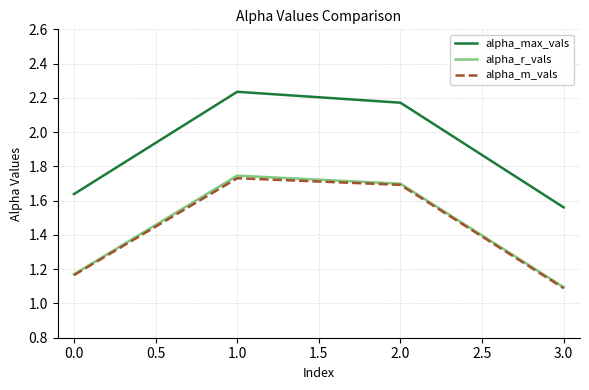

How many alpha_m_vals values are between 1 and 2?

4